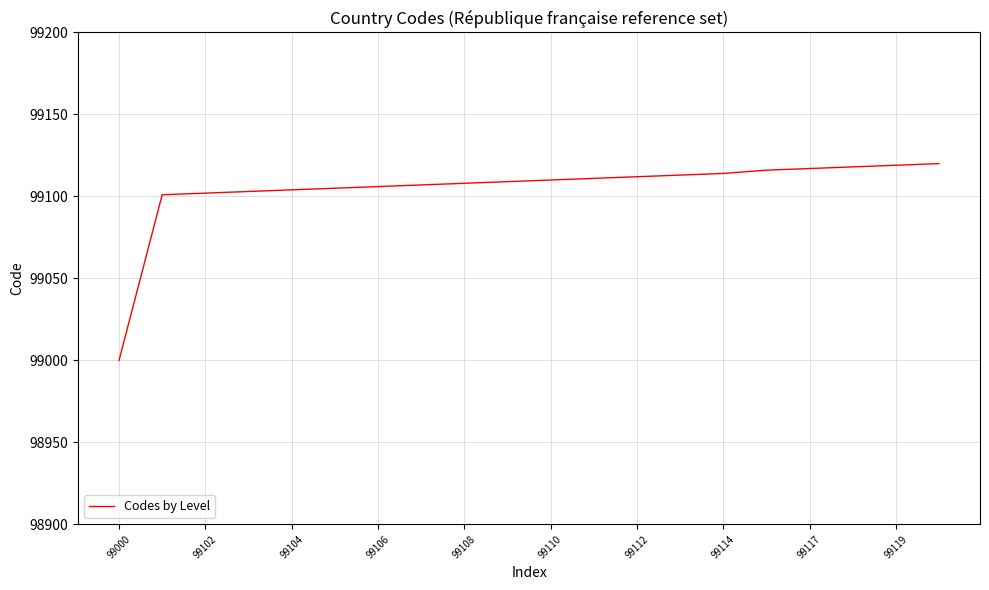

How many categories are shown in the chart?

20